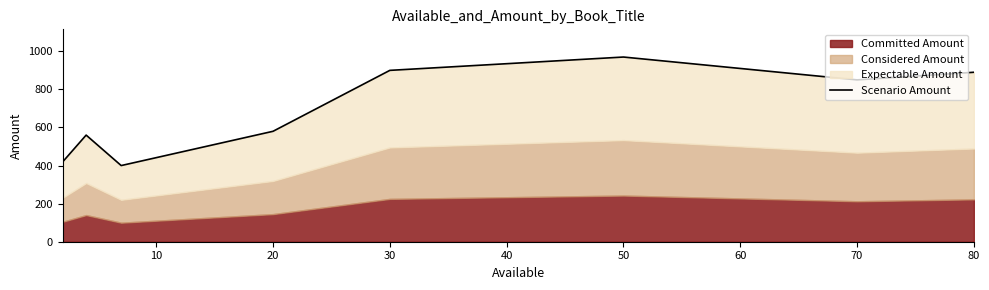

At which category does the chart reach its peak across all series?

50